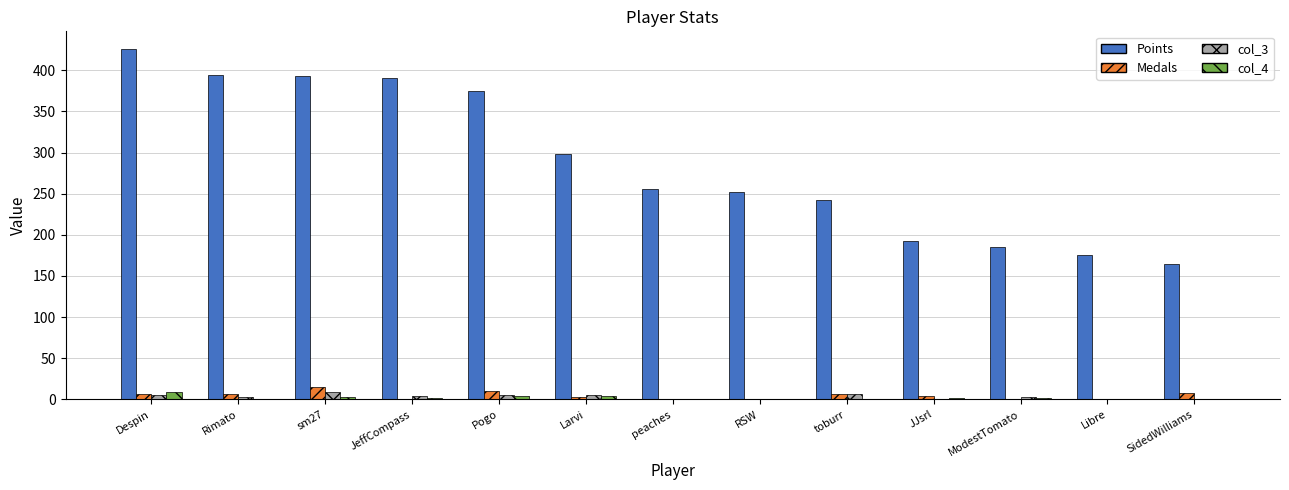

What is the highest value of the Points series?

426